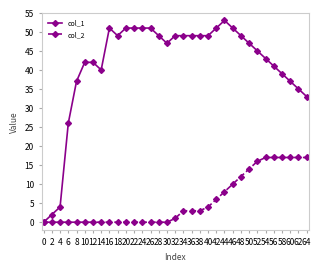

At which label is col_2 closest to 8?

44